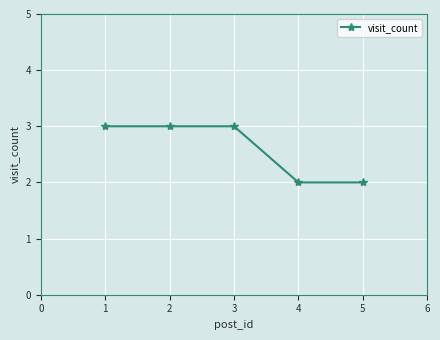

The value at 2 is 3. True or false?

True